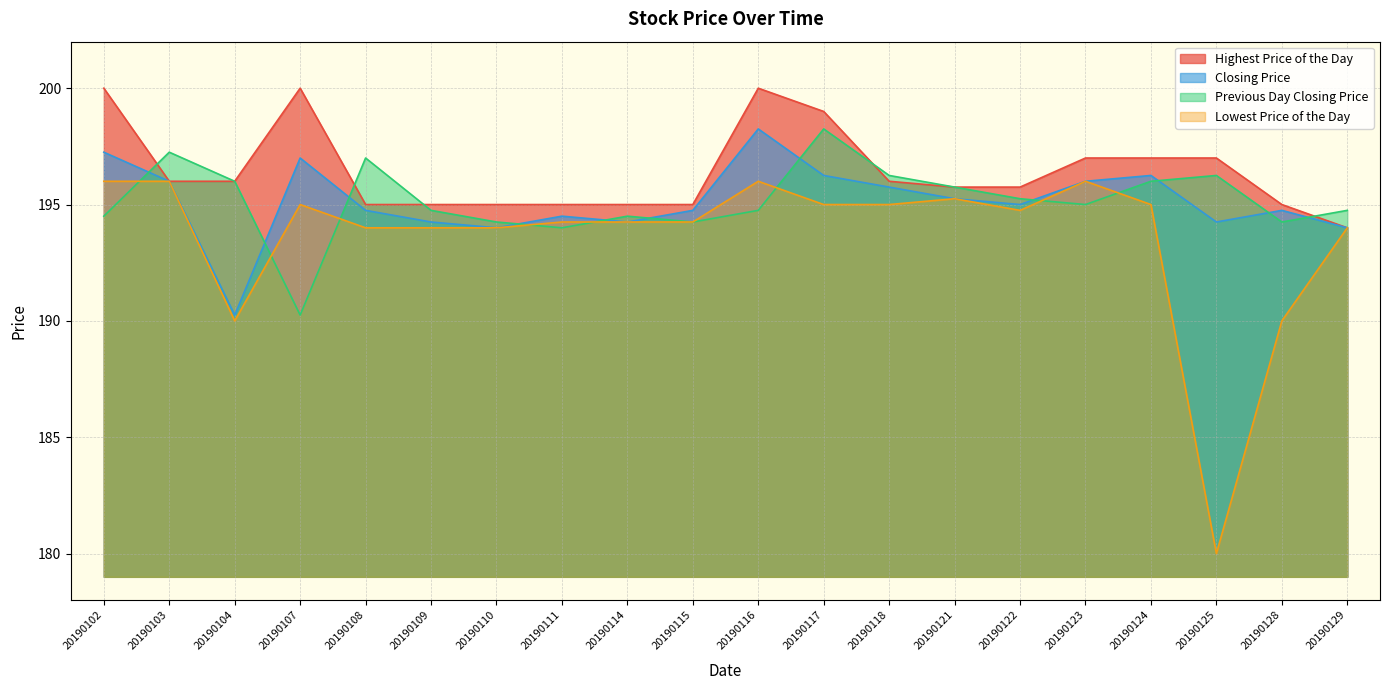

At which category is the sum across all series the highest?

20190116